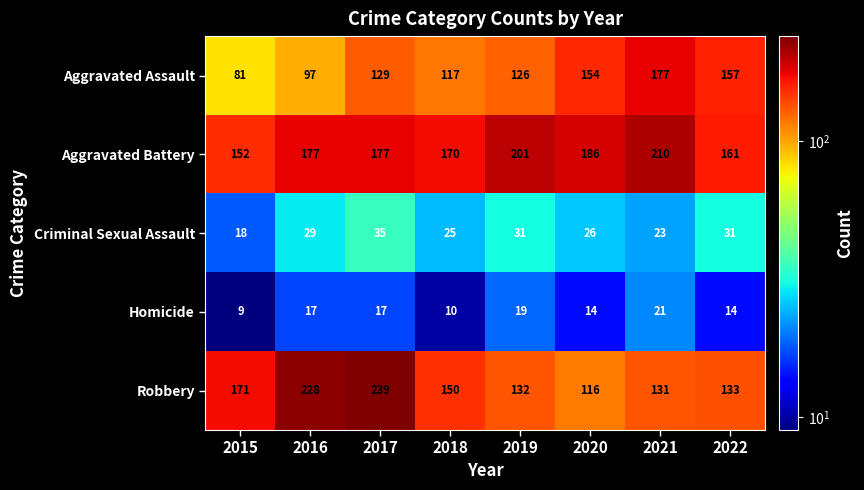

At how many categories does at least one series exceed 15?

8